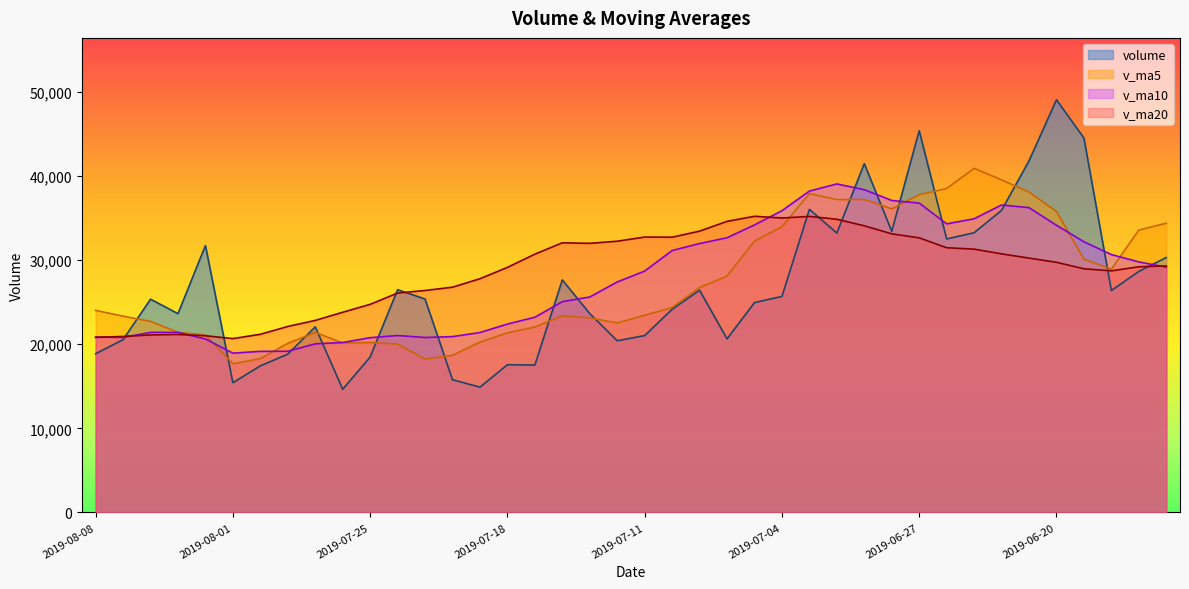

At which category is the sum across all series the highest?

2019-06-27